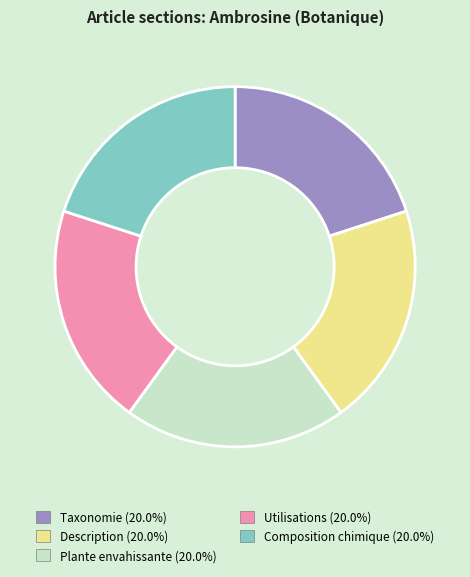

Does Utilisations account for over 50% of the chart?

No